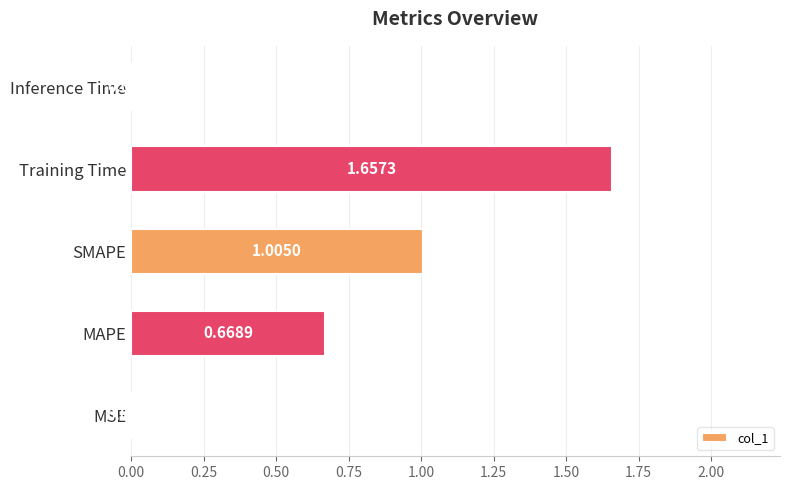

At which label is the value closest to 0?

MSE